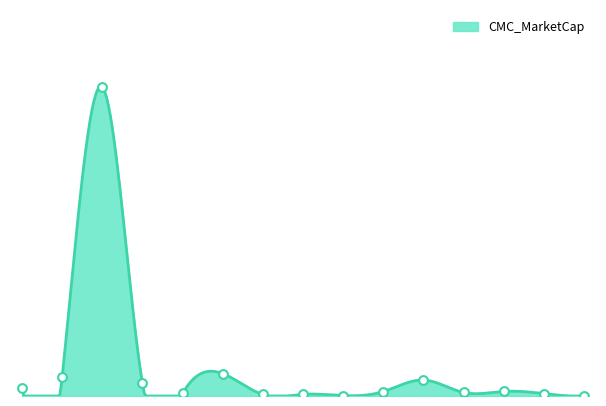

Between AI and AMP, which is larger?

AI